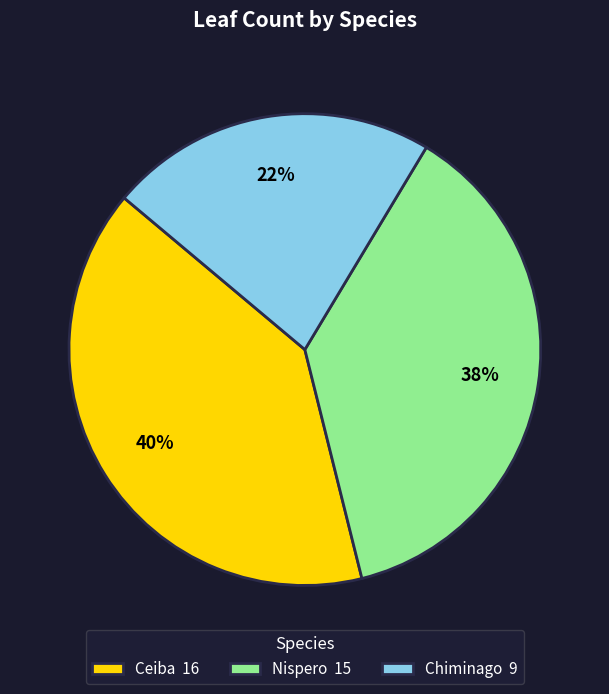

Which has a higher value, Chiminago or Ceiba?

Ceiba